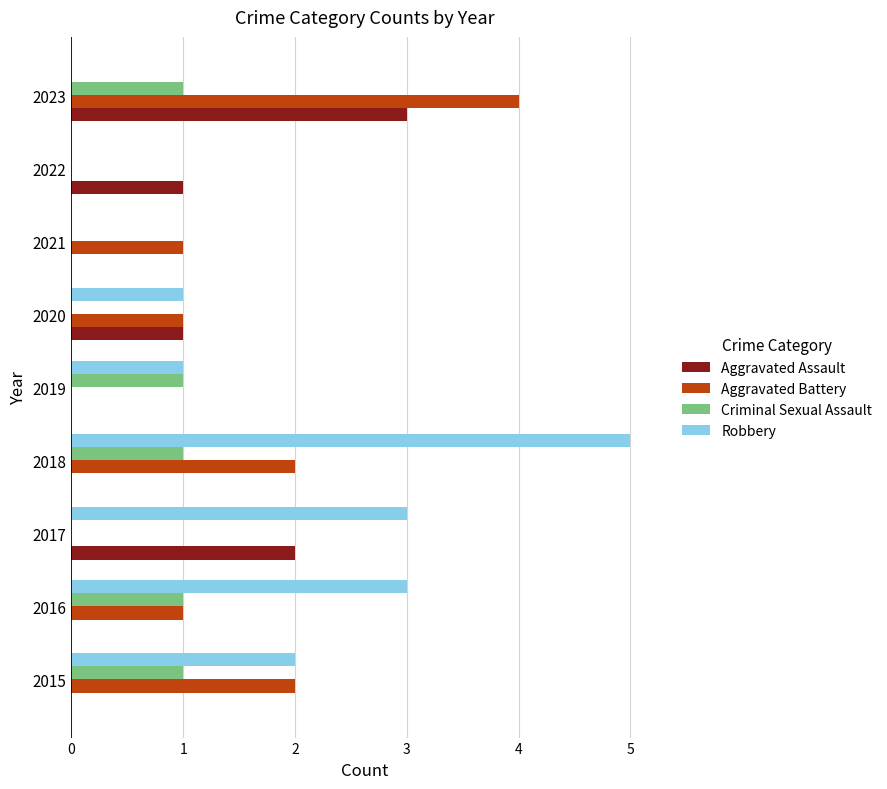

What are all the series names shown in the legend?

Aggravated Assault, Aggravated Battery, Criminal Sexual Assault, Robbery